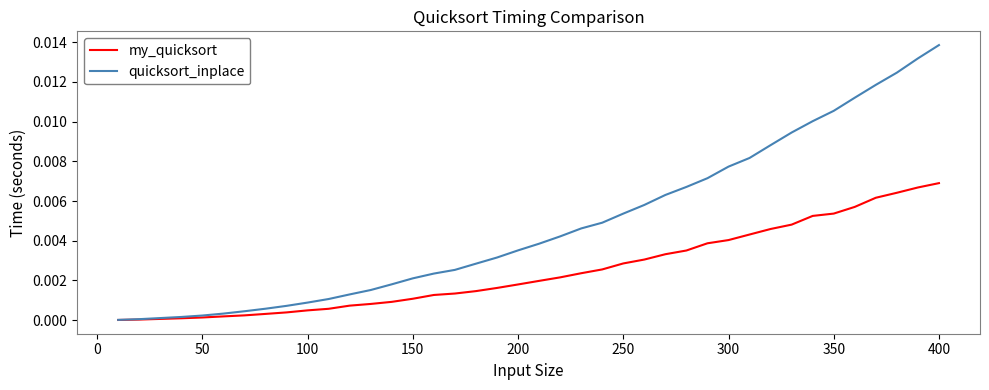

List the series in order of their peak value, highest first.

quicksort_inplace, my_quicksort